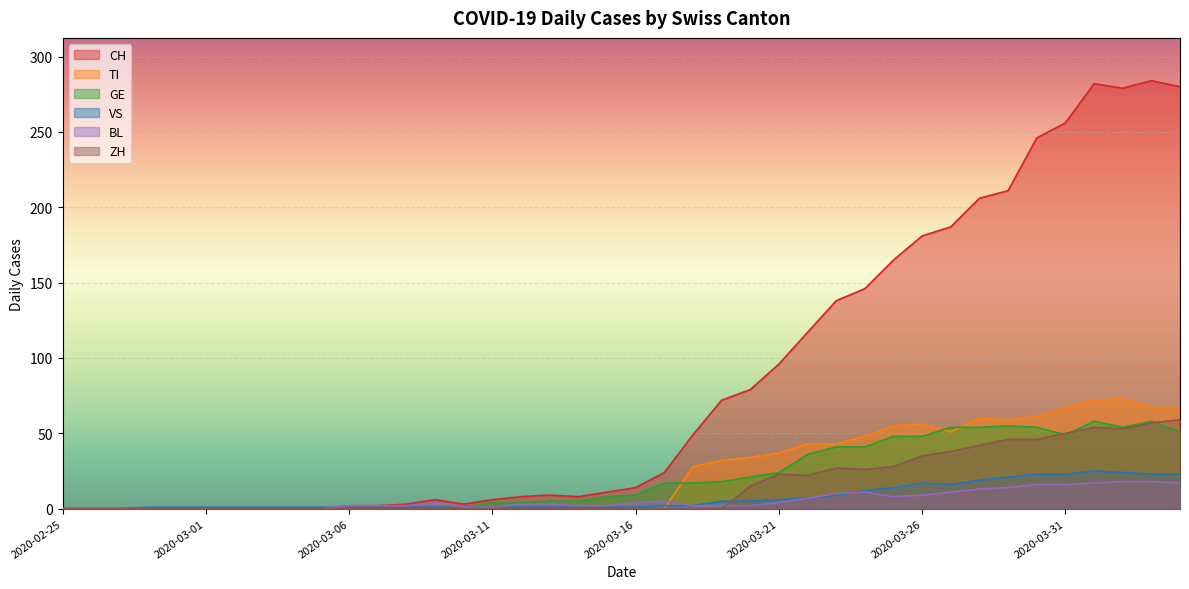

What is the difference between the highest and lowest values at 2020-03-23?

129